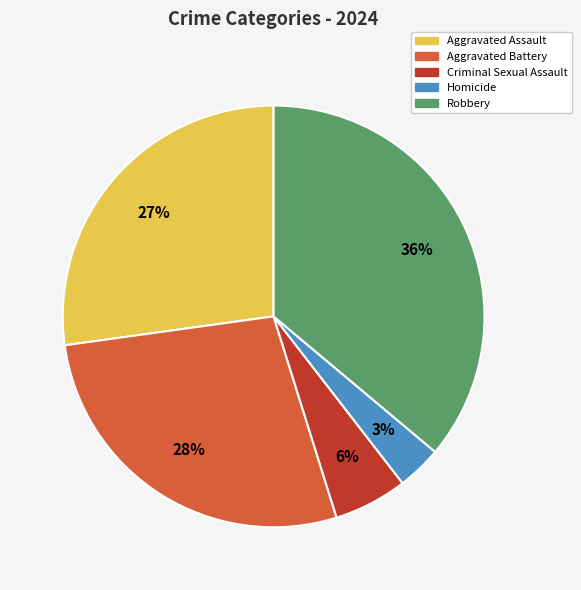

To the nearest percent, what portion does Robbery represent?

36%